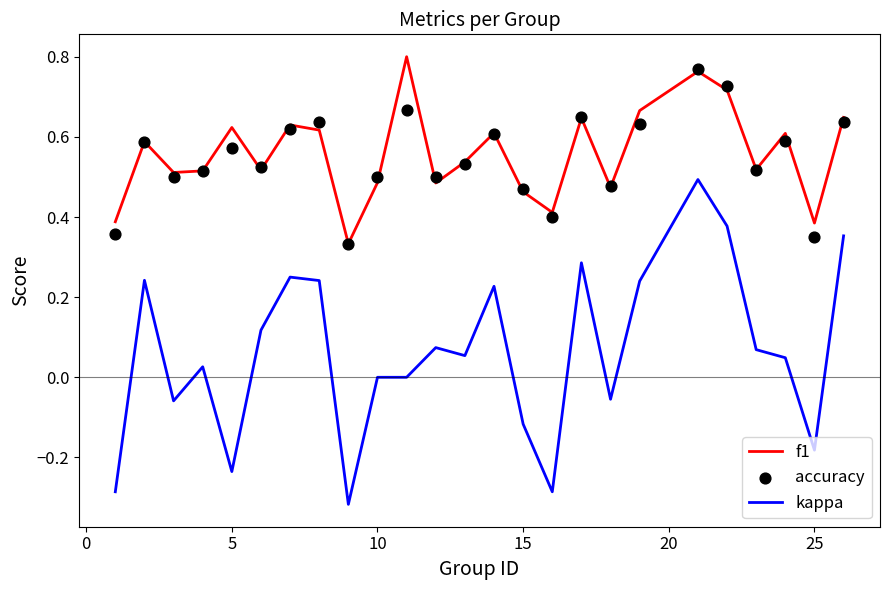

What are all the series names shown in the legend?

f1, kappa, accuracy